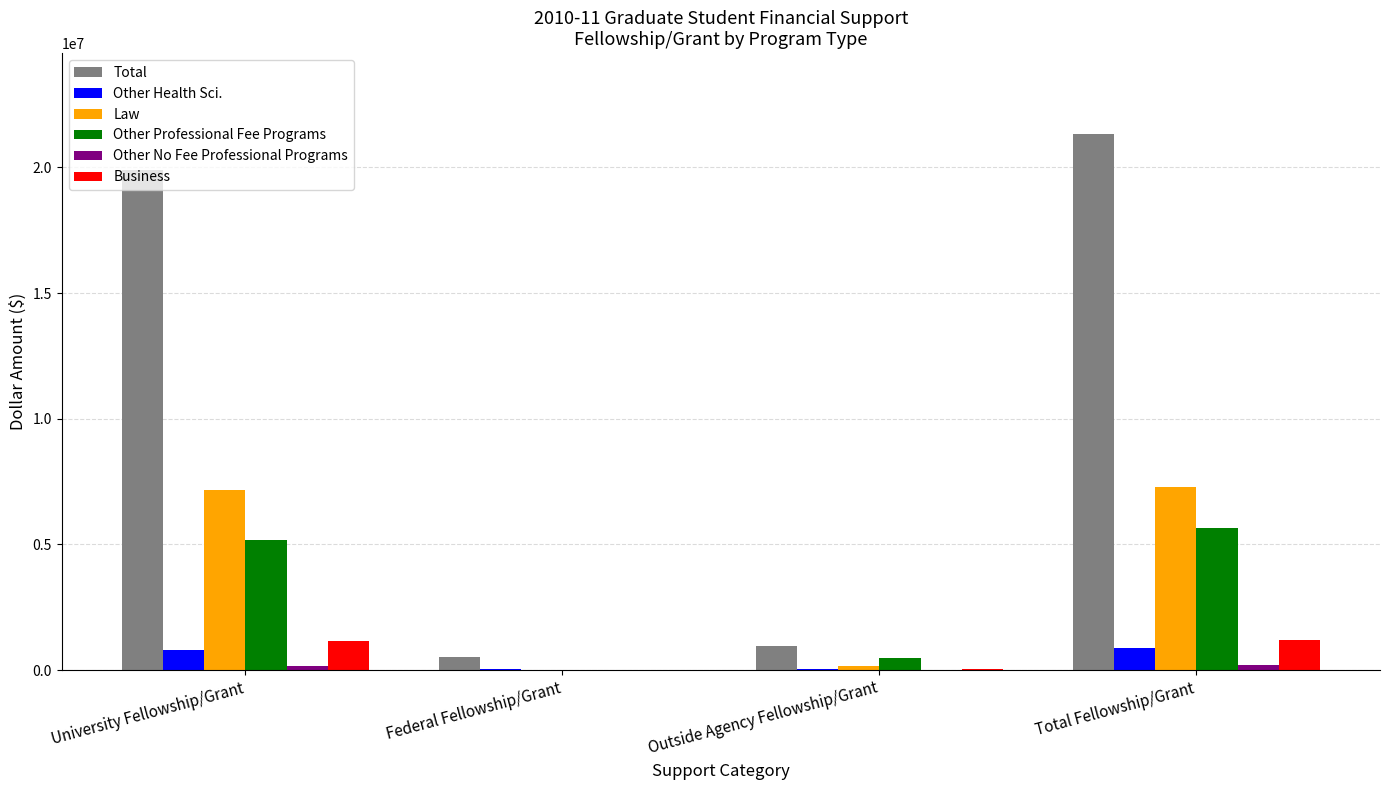

What is the maximum value shown in the chart?

21347585